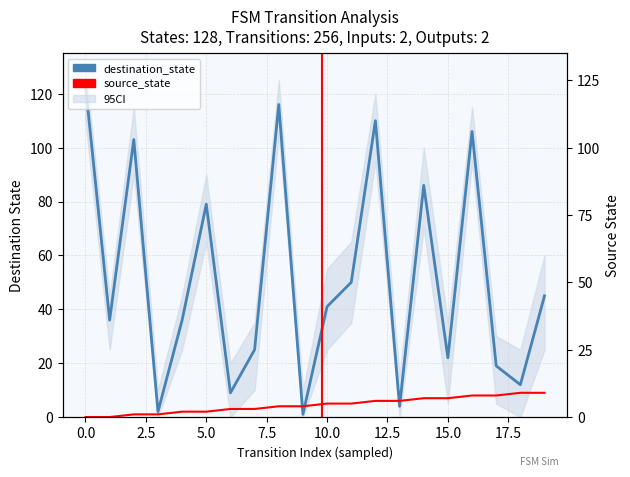

What is the greatest value displayed?

123